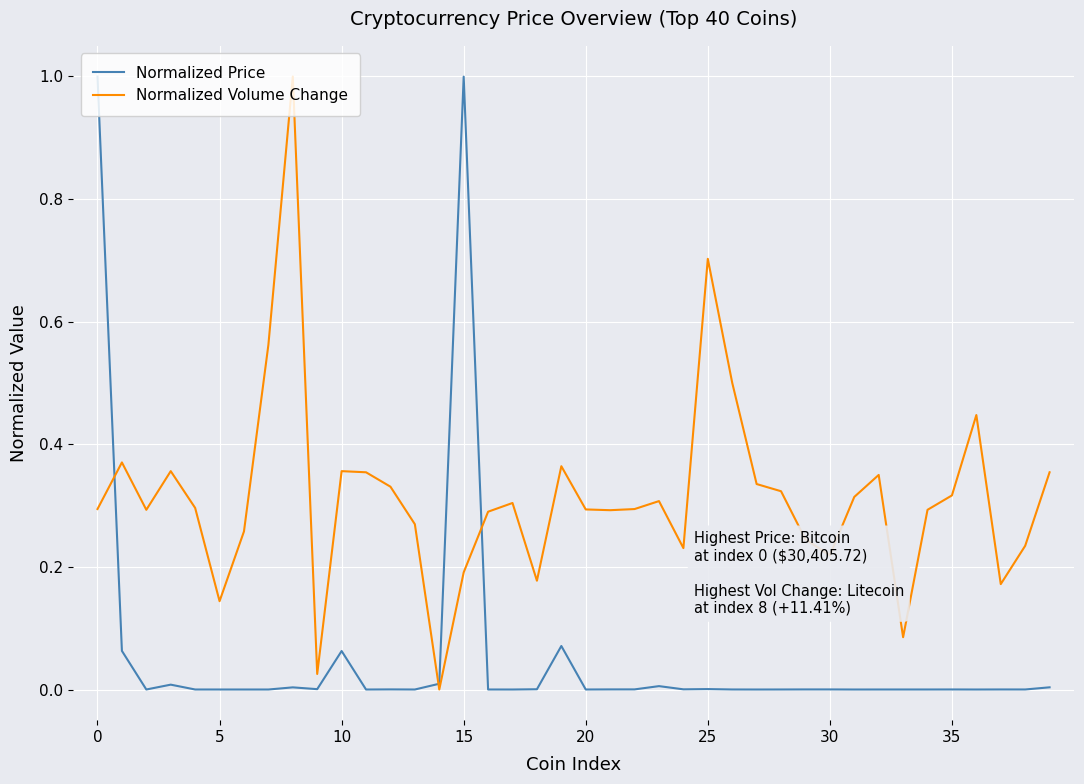

Rank the series by their average value, from highest to lowest.

Normalized Volume Change, Normalized Price